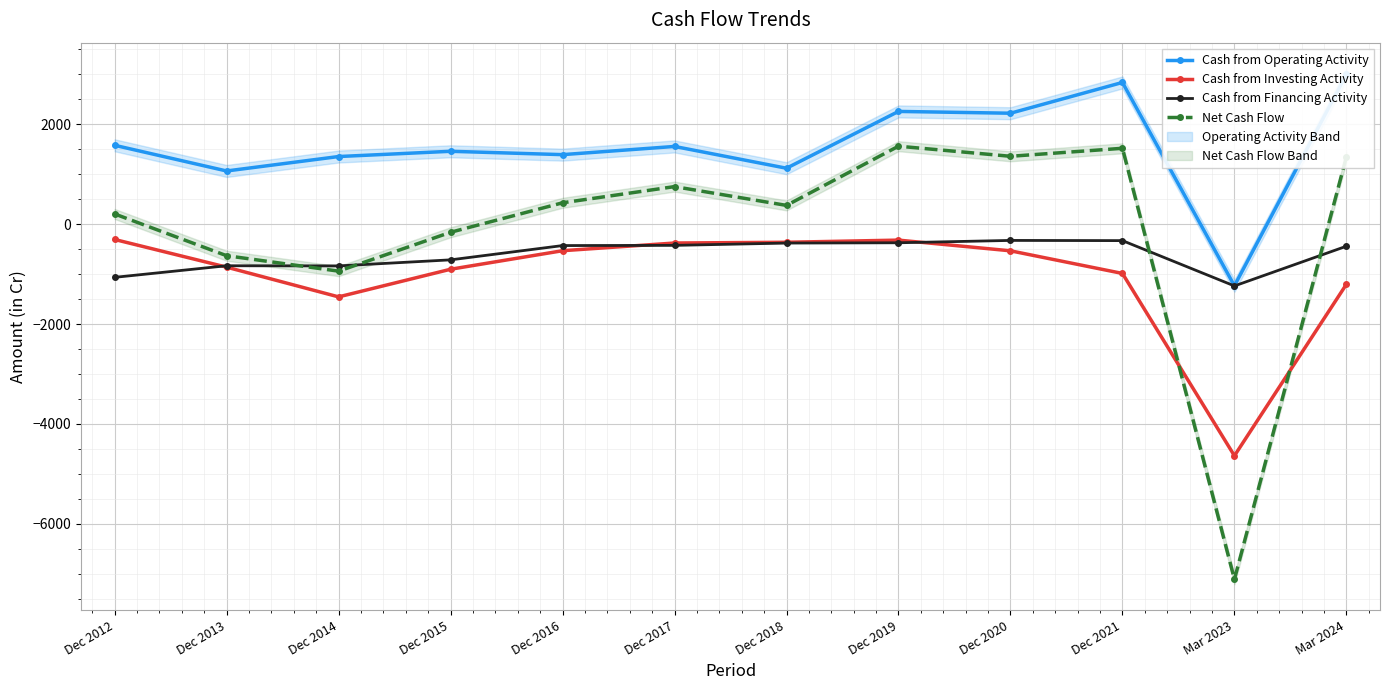

Reading left to right, transcribe all the data shown in this chart.

Cash from Operating Activity: 1577	1063	1352	1457	1390	1554	1118	2255	2219	2835	-1235	2995
Cash from Investing Activity: -308	-862	-1457	-904	-533	-379	-364	-321	-535	-988	-4637	-1205
Cash from Financing Activity: -1066	-834	-837	-716	-430	-426	-380	-374	-327	-331	-1238	-443
Net Cash Flow: 203	-633	-942	-164	426	750	374	1559	1357	1517	-7110	1347